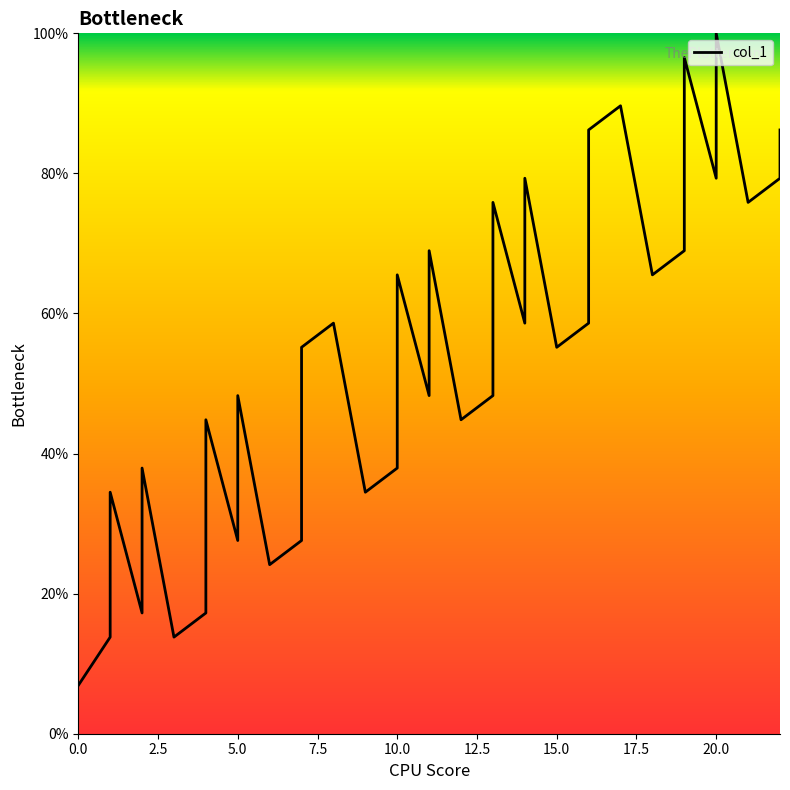

True or false: the data shows 105.3 at 19.

False